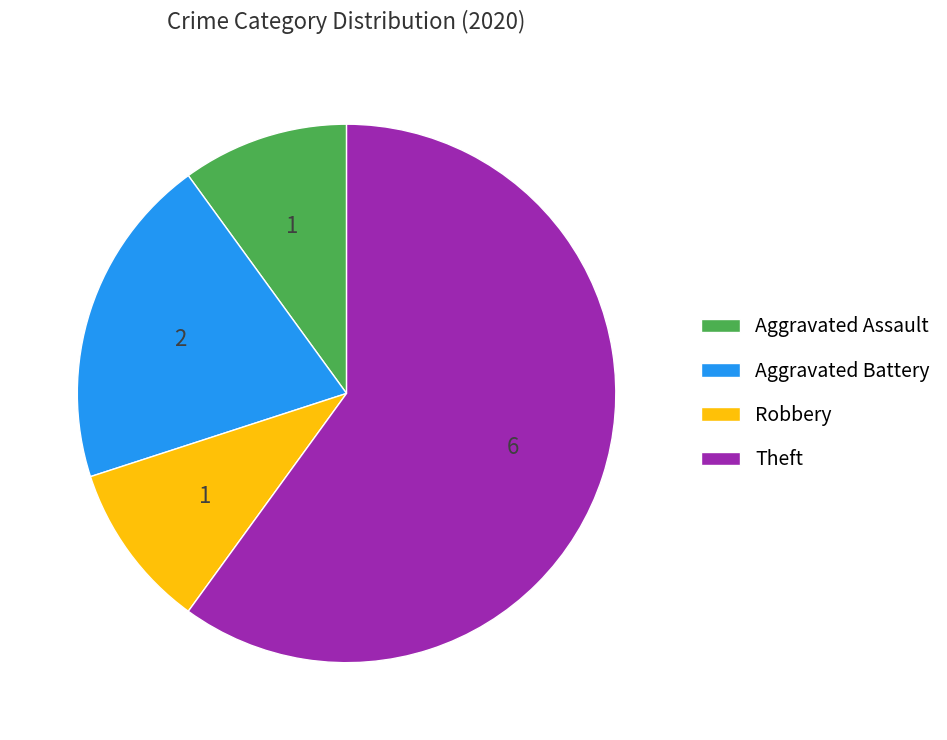

Is it true that Aggravated Battery is 20% of the pie?

True